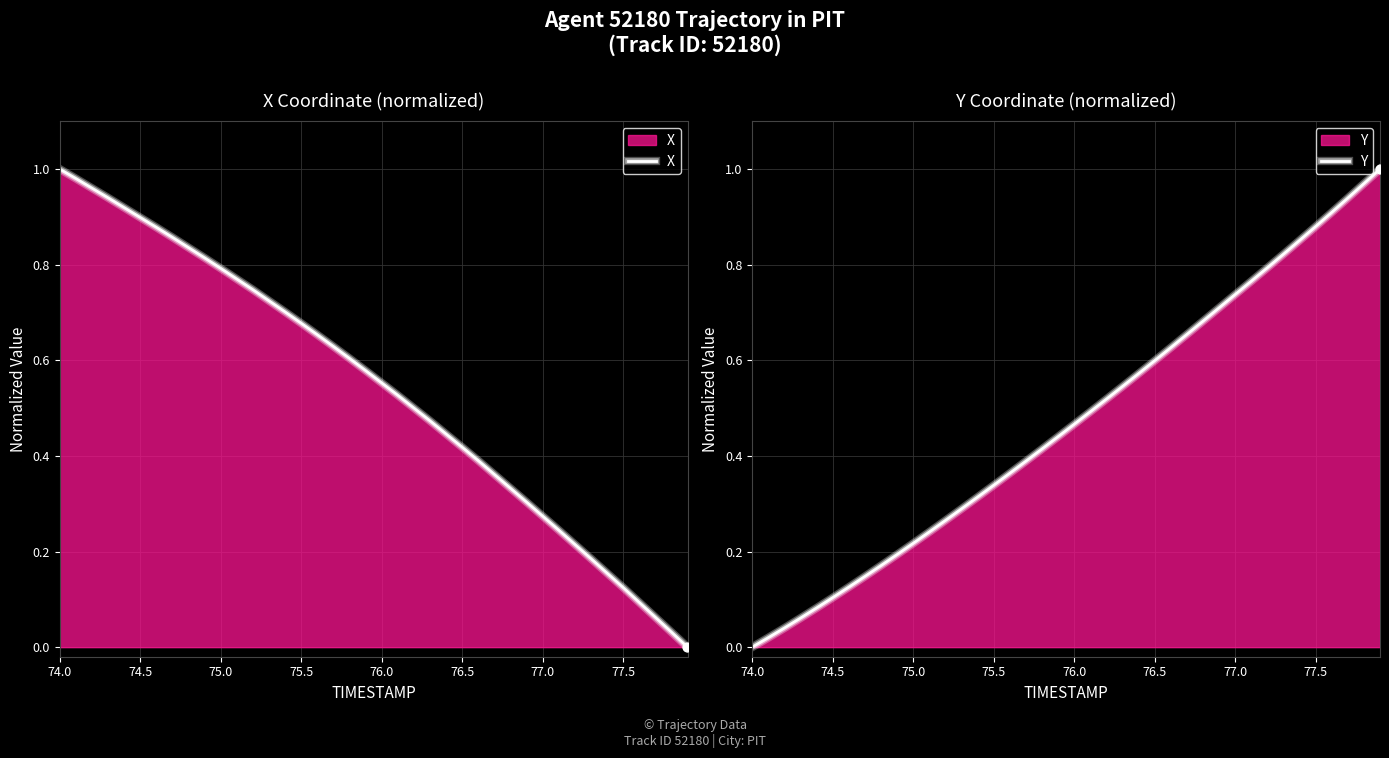

Is it true that X equals 0.2 at 75.0?

False